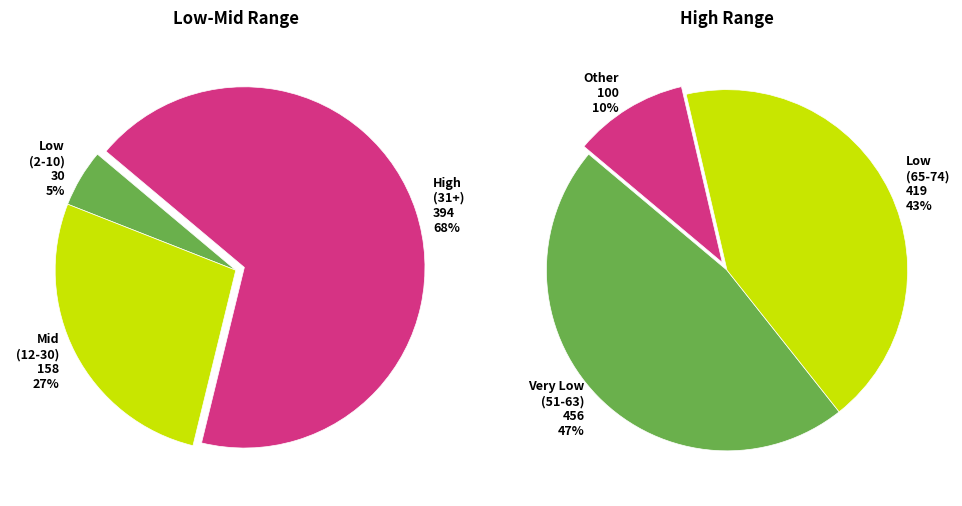

Do 21 and 12 together represent more than half of the pie?

No